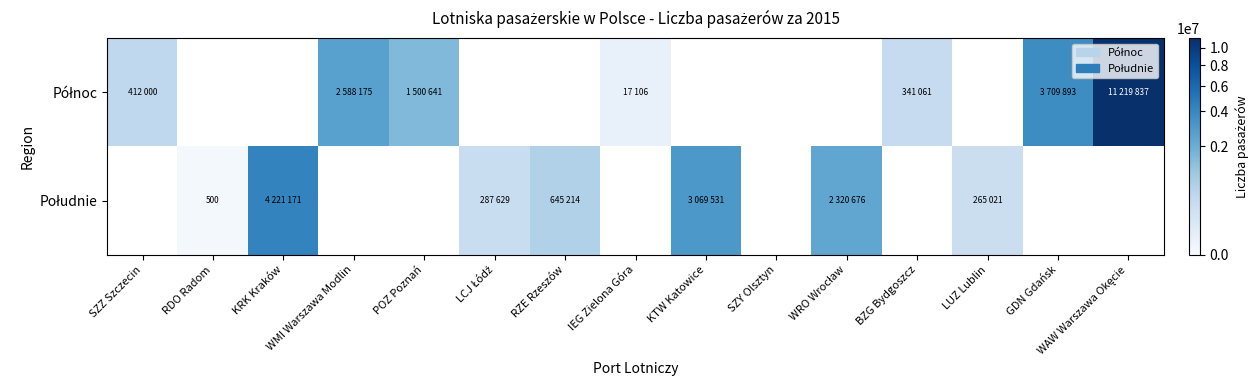

At which category does the chart reach its peak across all series?

WAW Warszawa Okęcie